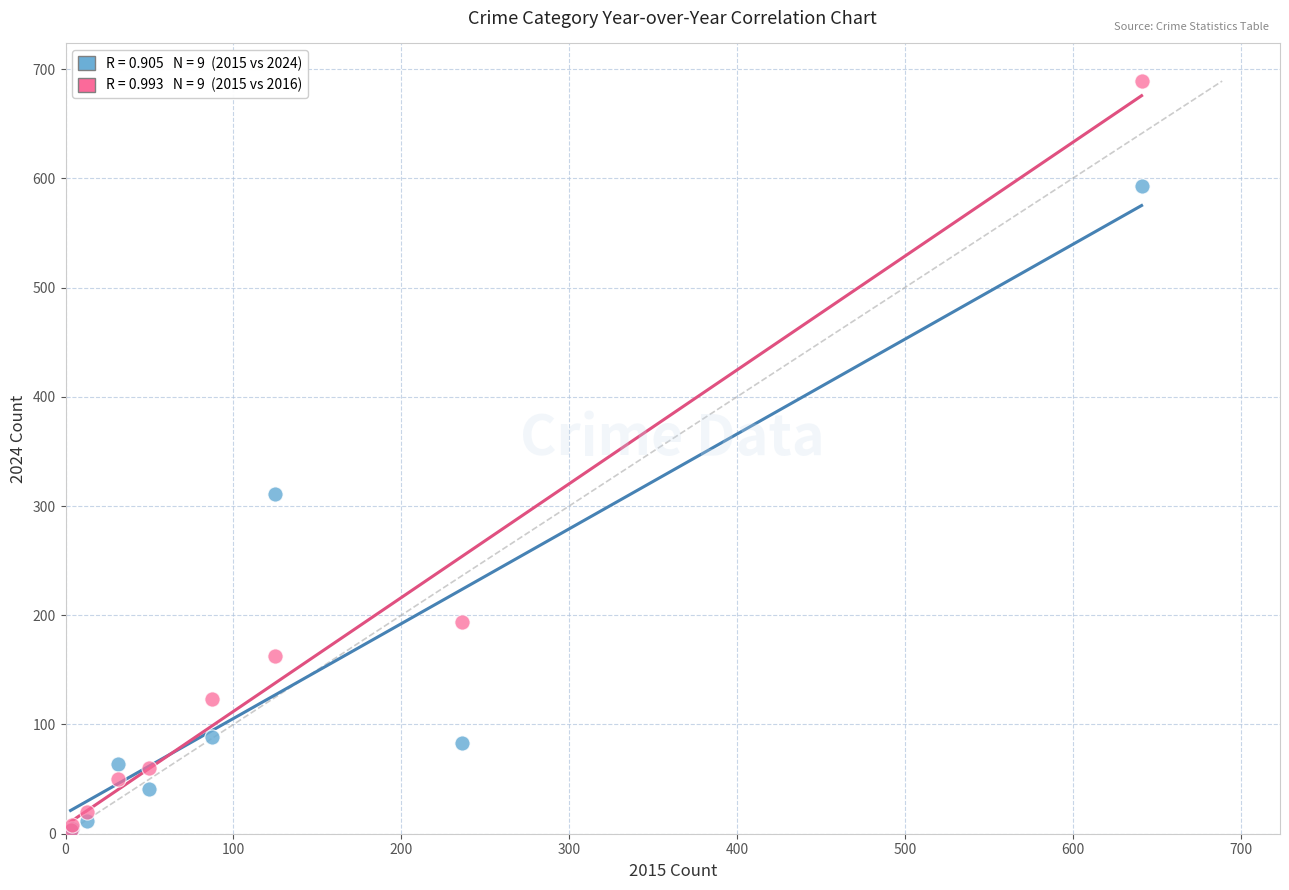

Across all series, what Y value is closest to 346?

311